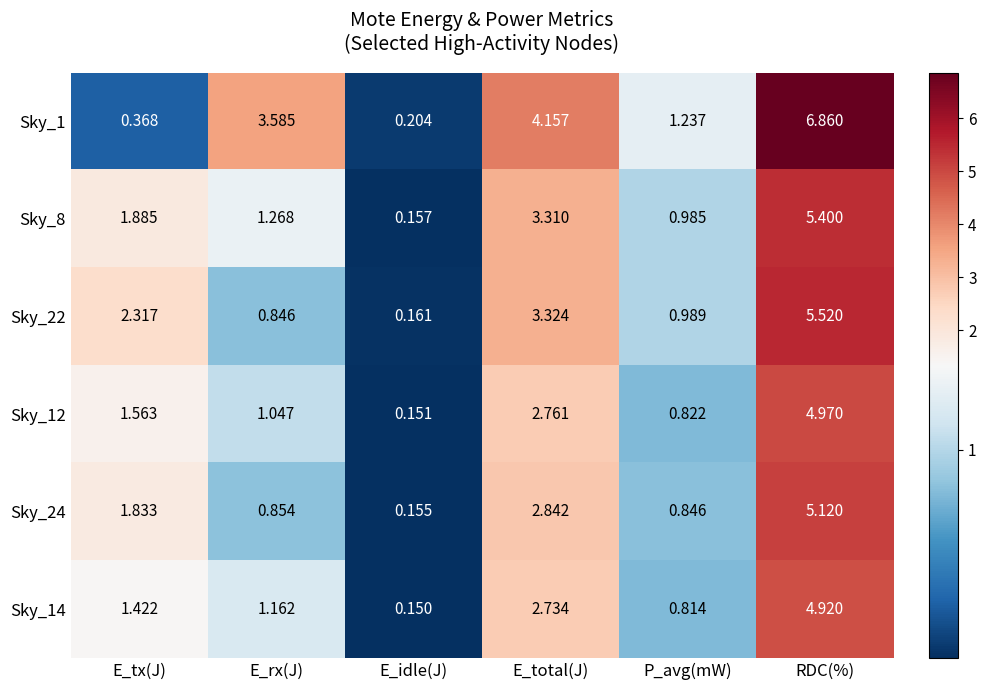

How many distinct data groups are displayed?

6